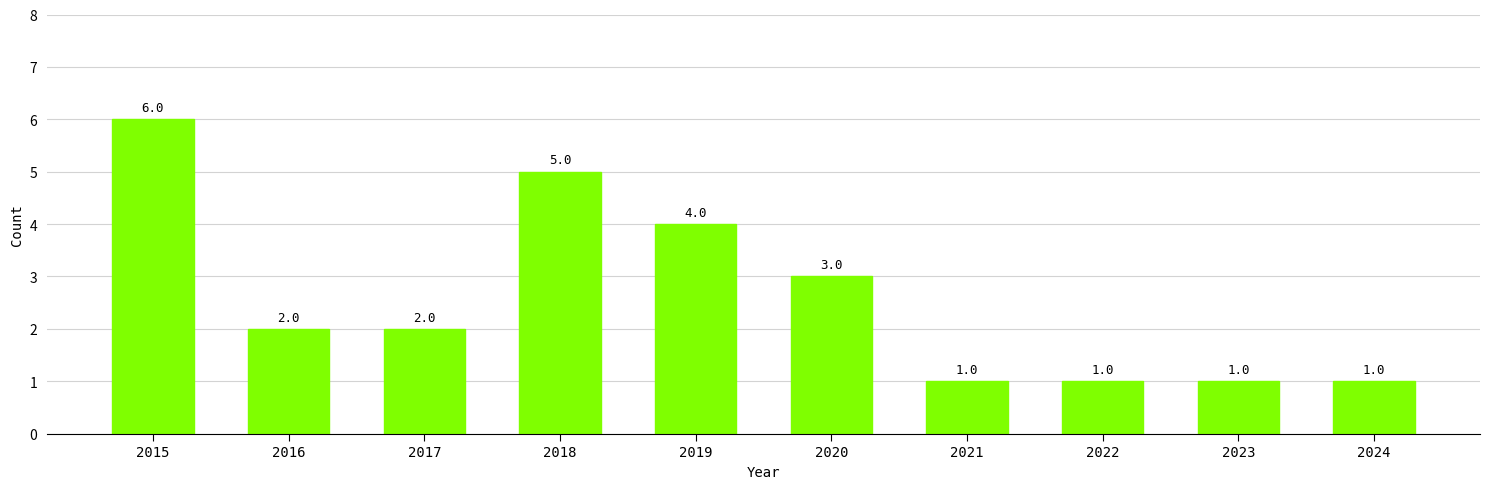

What is the value of the 10th bar from the left?

1